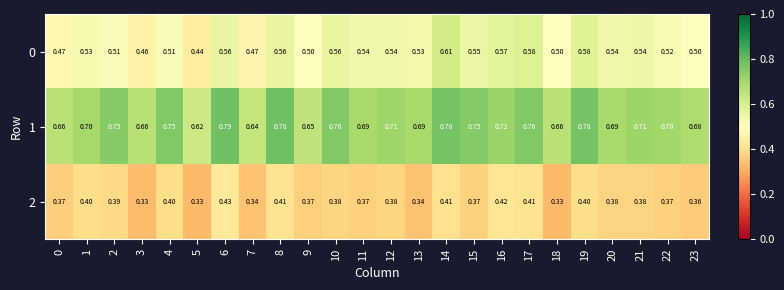

Which series changed the most between 2 and 11?

1